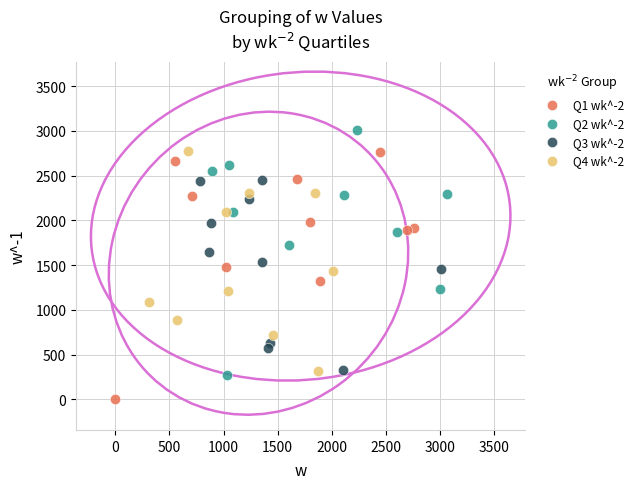

Which series reaches the minimum Y coordinate?

Q1 wk^-2